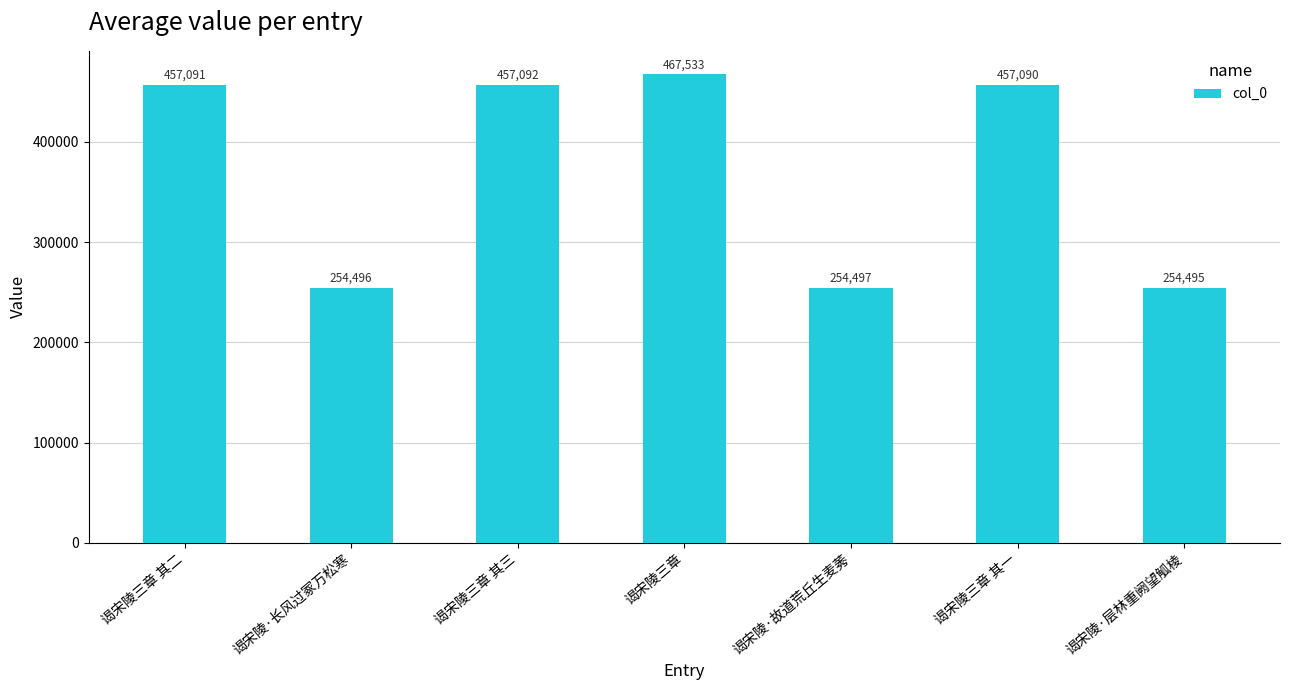

Are the bars grouped side by side (vs. stacked)?

No